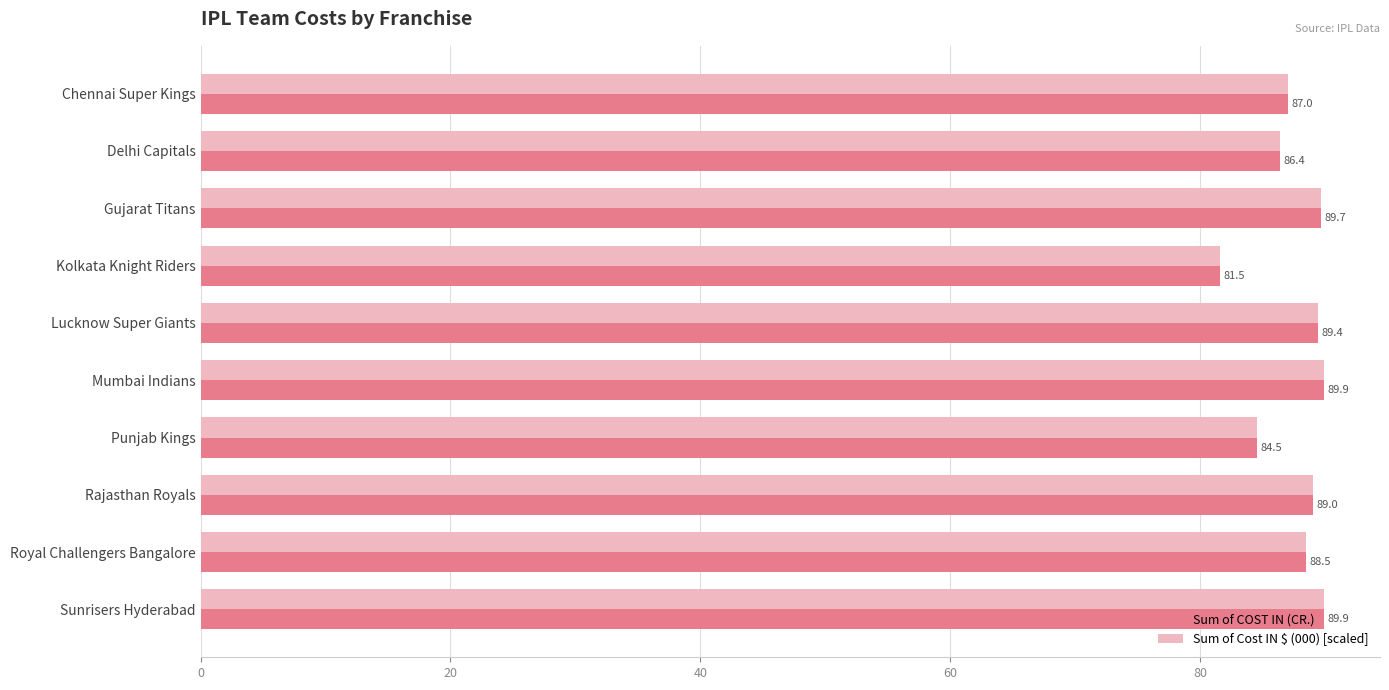

Is it true that Sum of Cost IN $ (000) [scaled] equals 89.9 at Mumbai Indians?

True